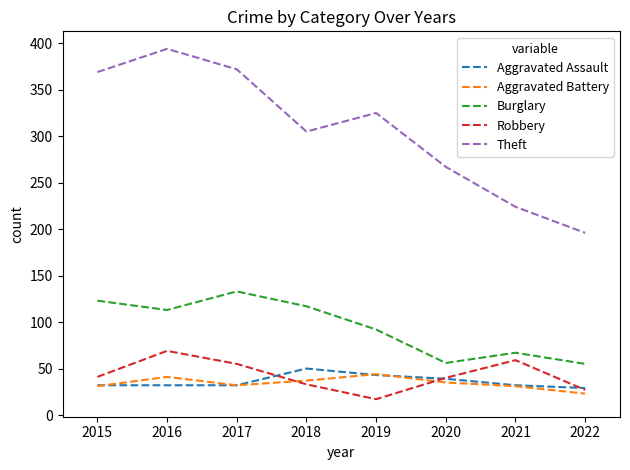

Which category has the highest value across all series?

2016